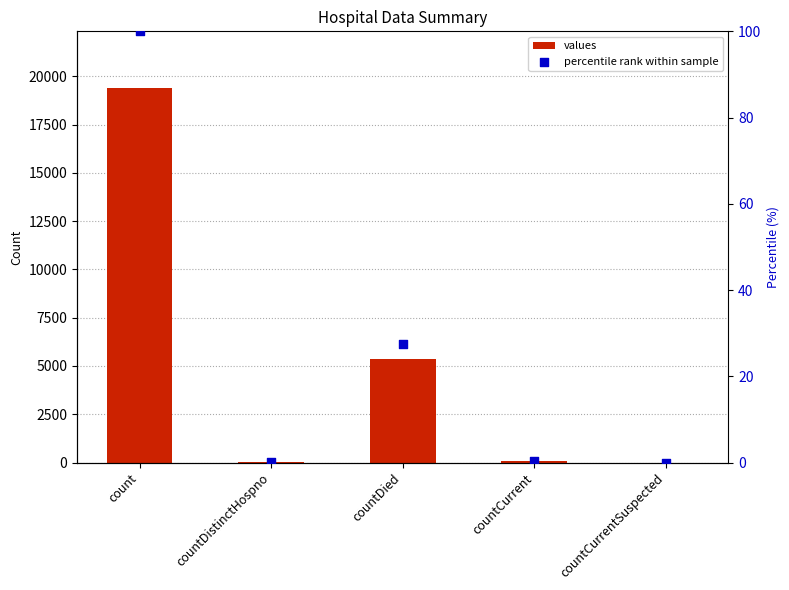

Which series has the widest spread of Y values?

values